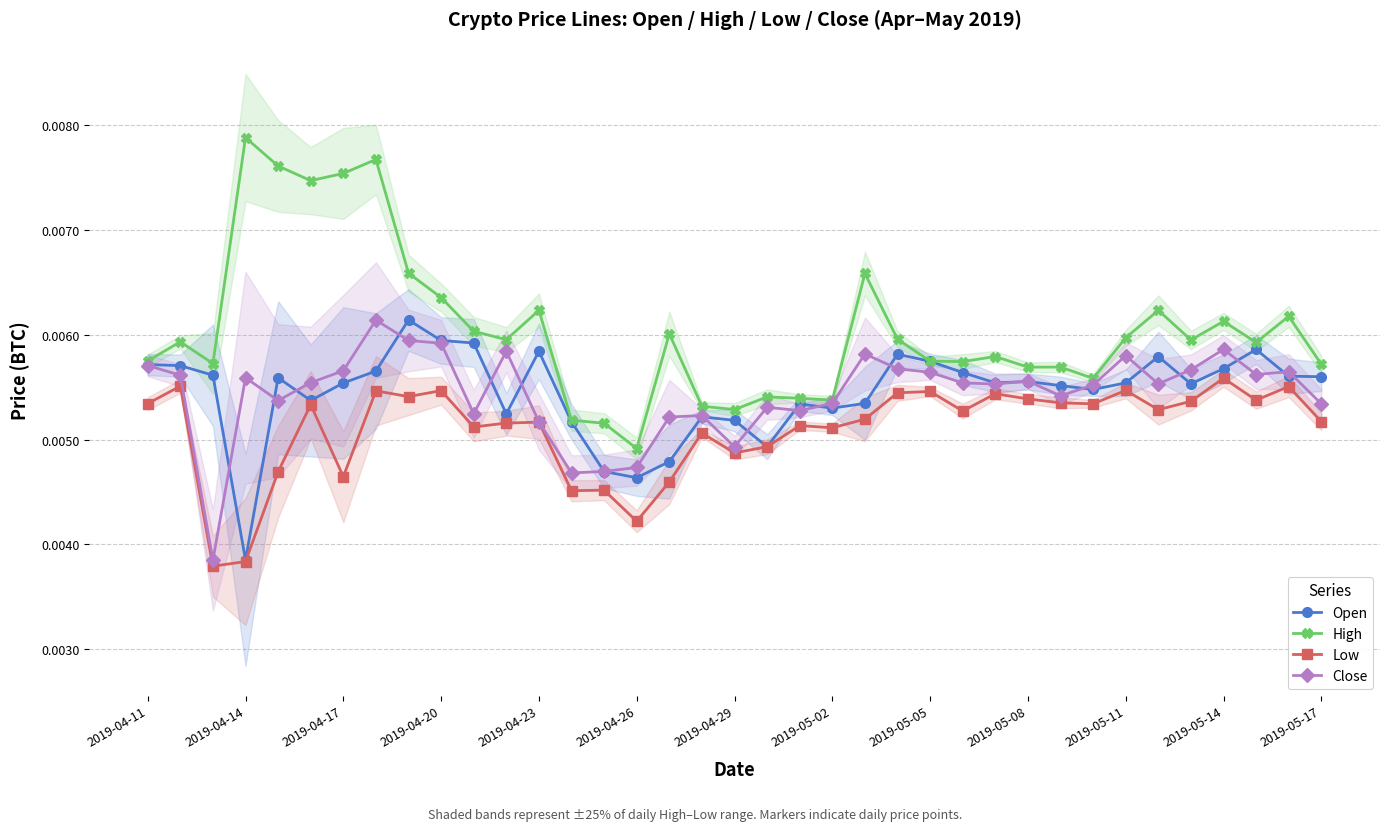

Does the chart have visible grid lines?

Yes